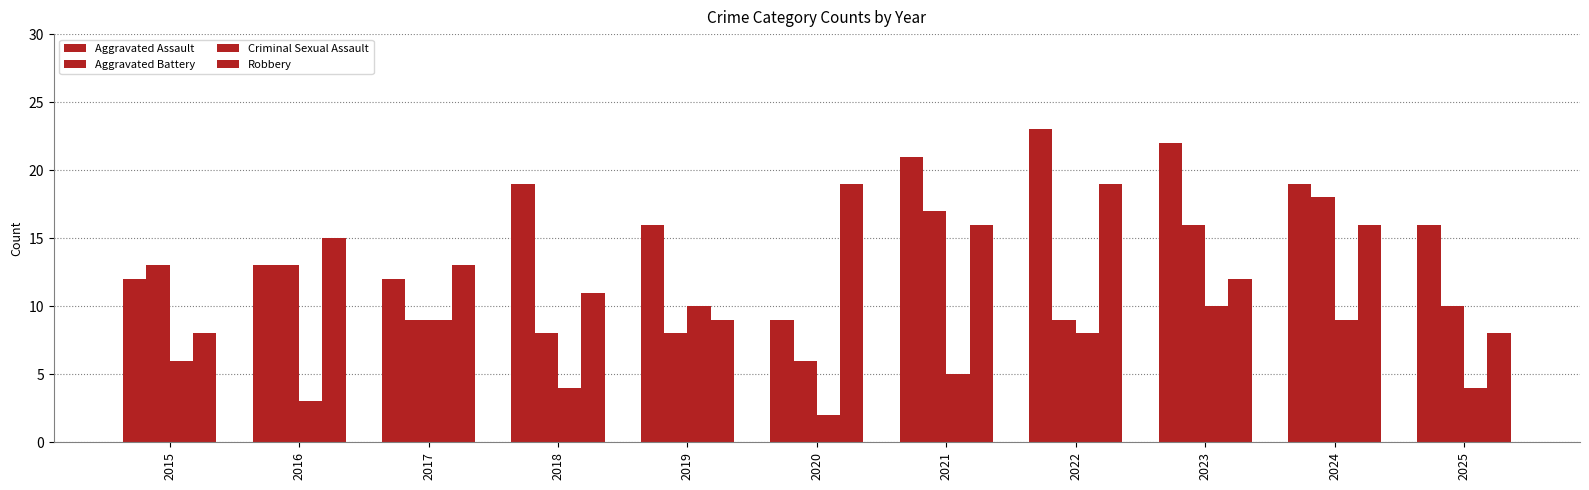

At how many categories does at least one series exceed 15?

8